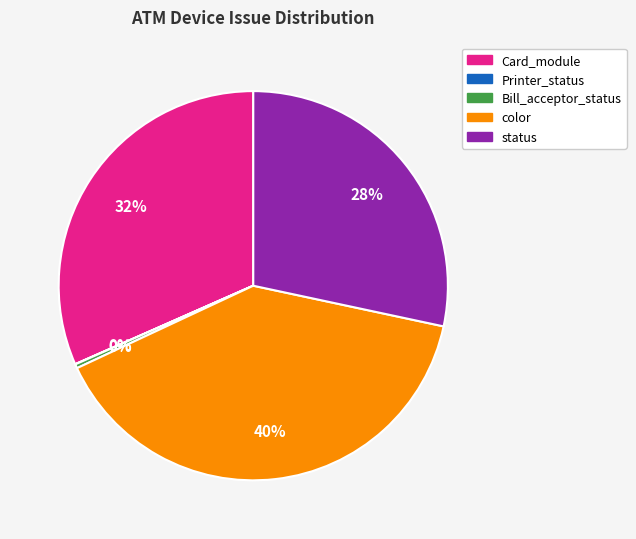

To the nearest percent, what is the difference between the largest and smallest slice percentages?

40%